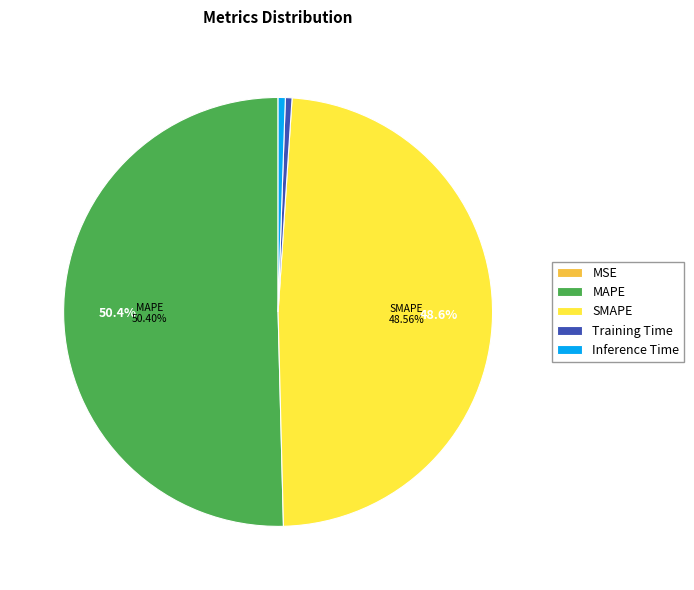

Which slice represents more than half of the pie?

MAPE